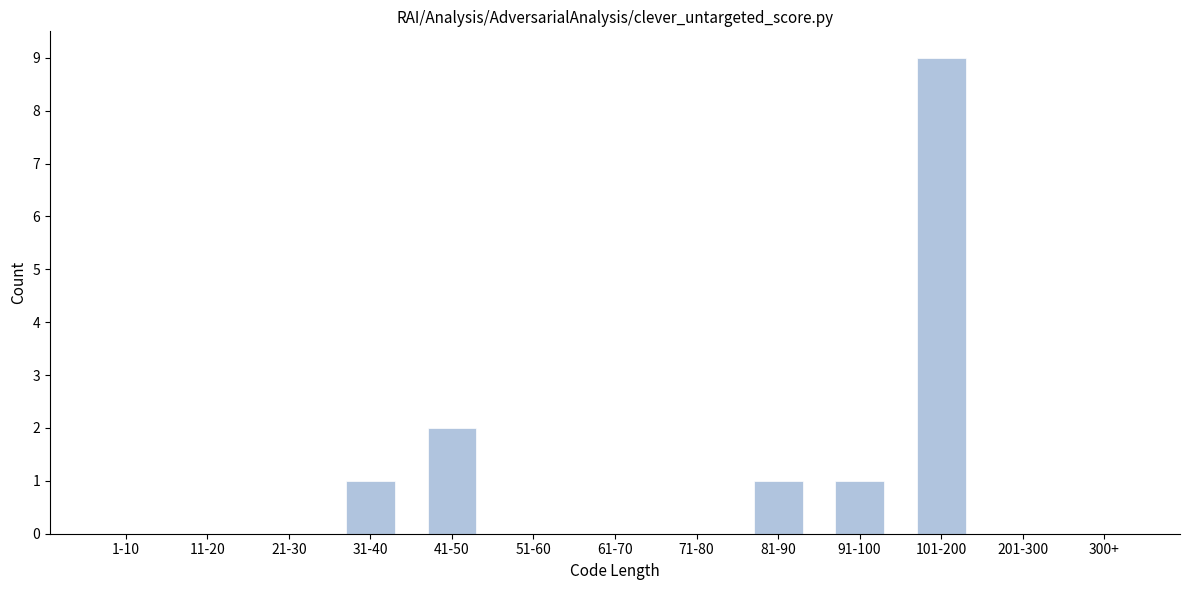

Reading left to right, extract all data points from this chart.

1-10=0	11-20=0	21-30=0	31-40=1	41-50=2	51-60=0	61-70=0	71-80=0	81-90=1	91-100=1	101-200=9	201-300=0	300+=0